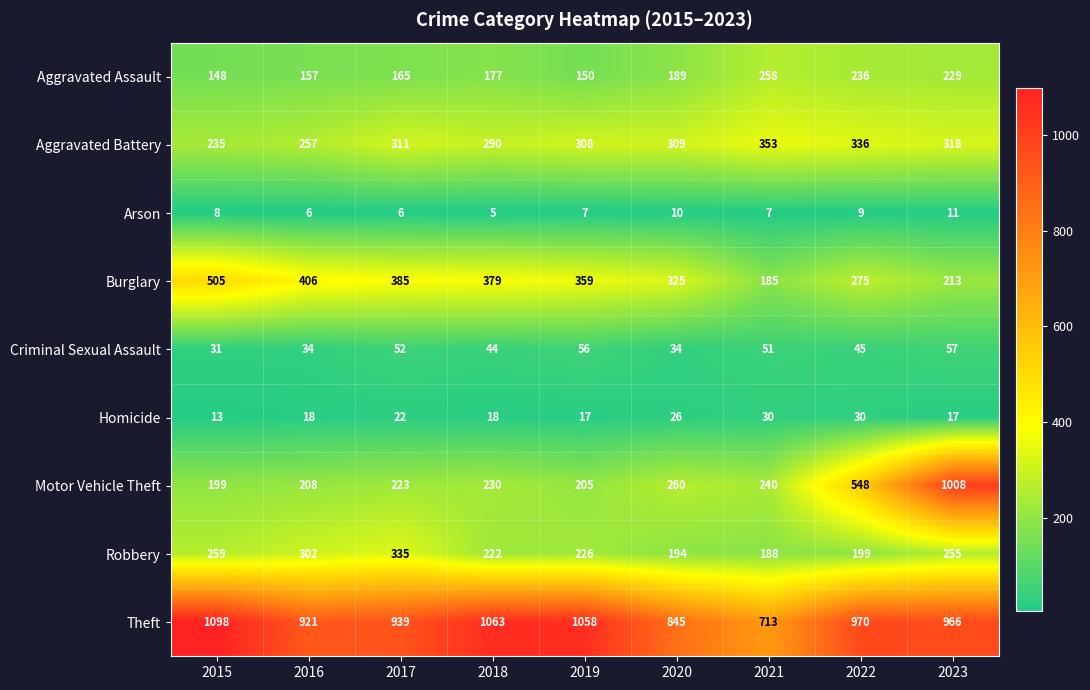

What is the spread (max minus min) of values at 2022?

961